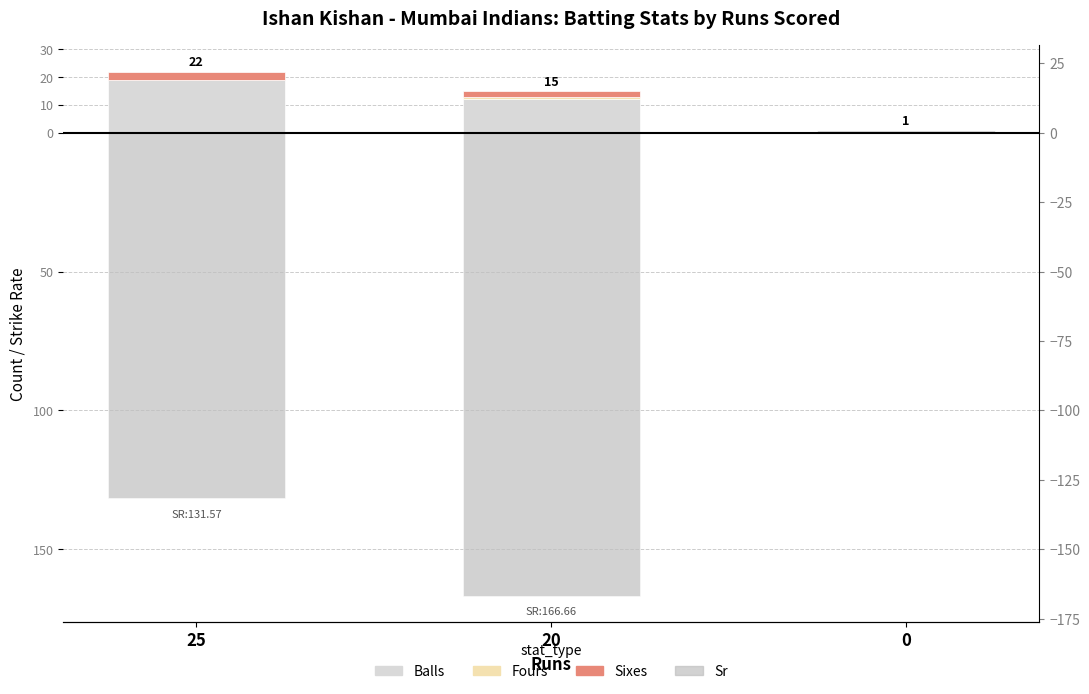

What is the smallest value displayed?

-166.7